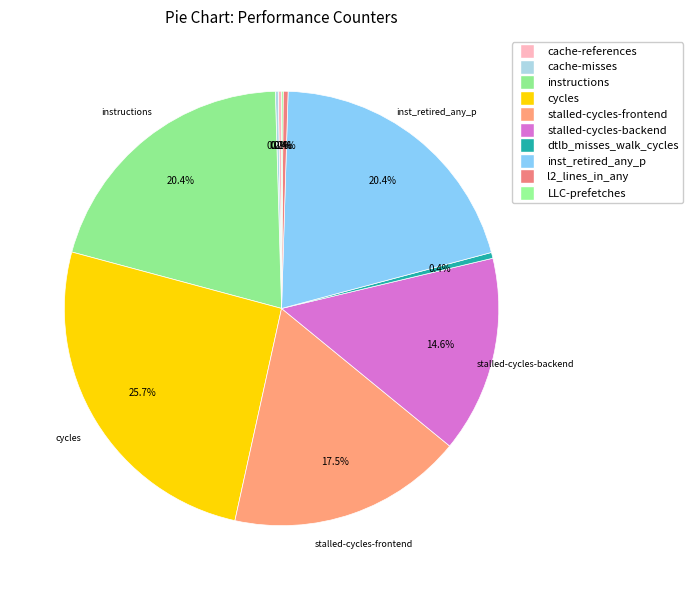

To the nearest percent, what percentage of the pie is stalled-cycles-backend?

15%